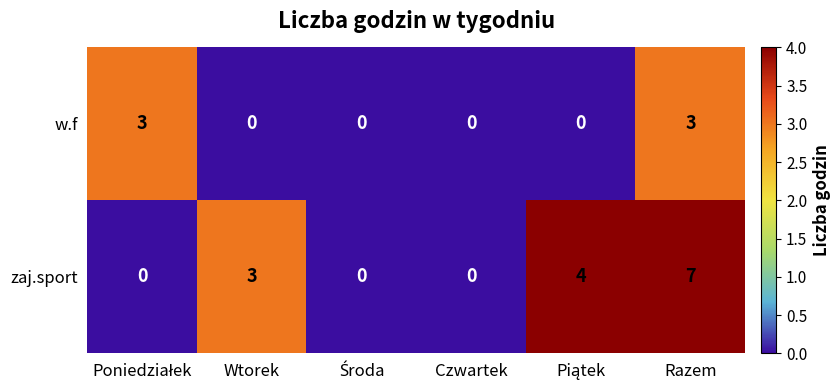

Which series has the widest spread of values?

zaj.sport